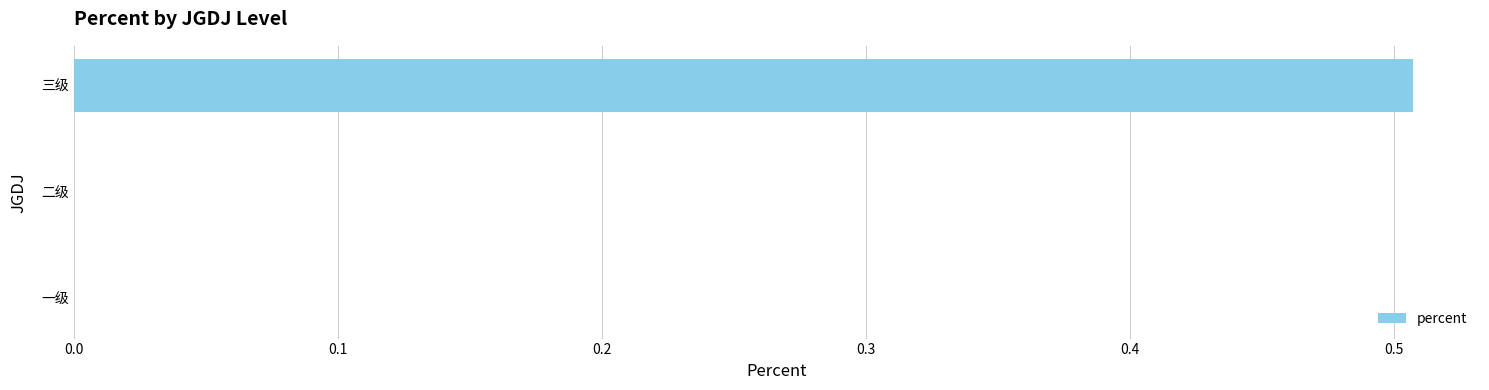

Are the bars horizontal?

Yes